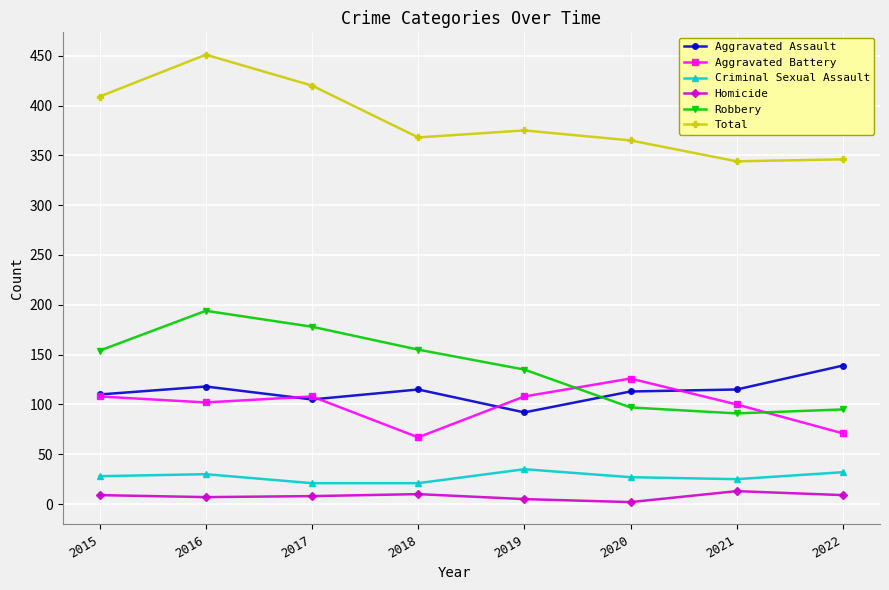

What is the sum of all Criminal Sexual Assault values?

219